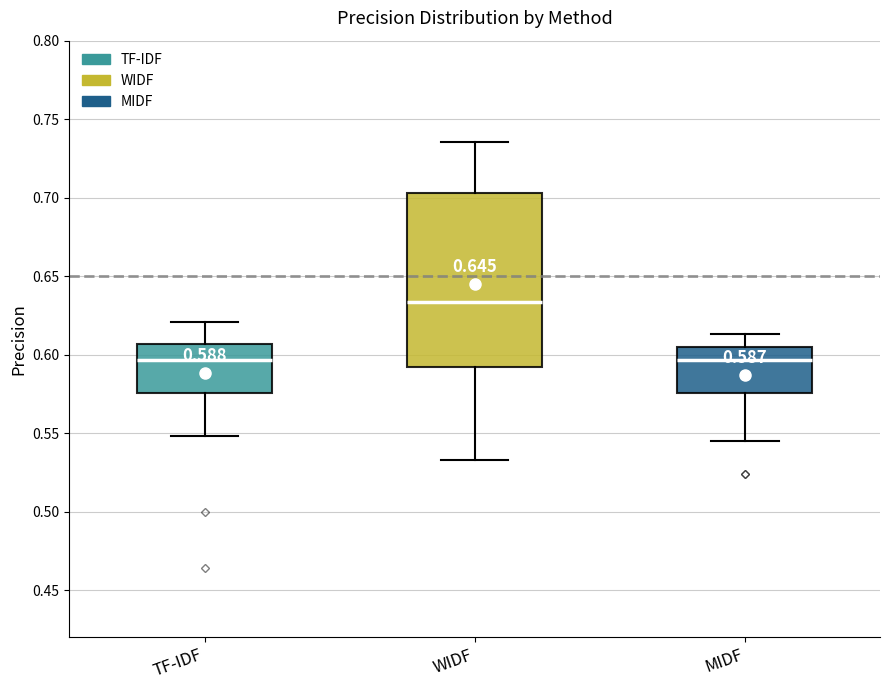

Which box is the tallest, from its lower edge to its upper edge?

WIDF